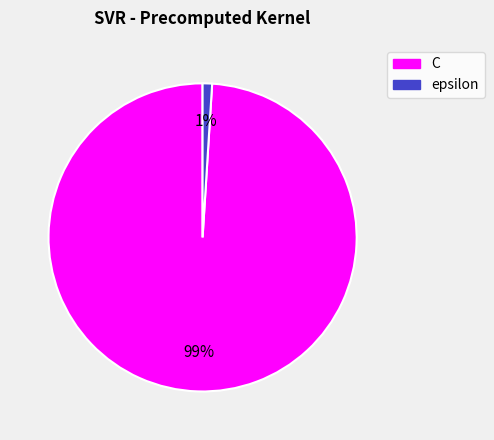

How many segments does this pie chart have?

2